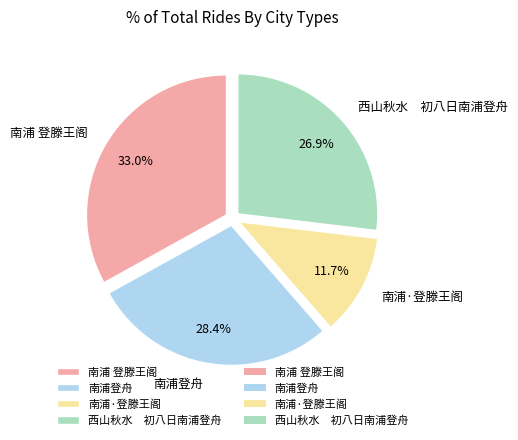

To the nearest percent, what is the combined percentage of 南浦登舟 and 南浦 登滕王阁?

61%